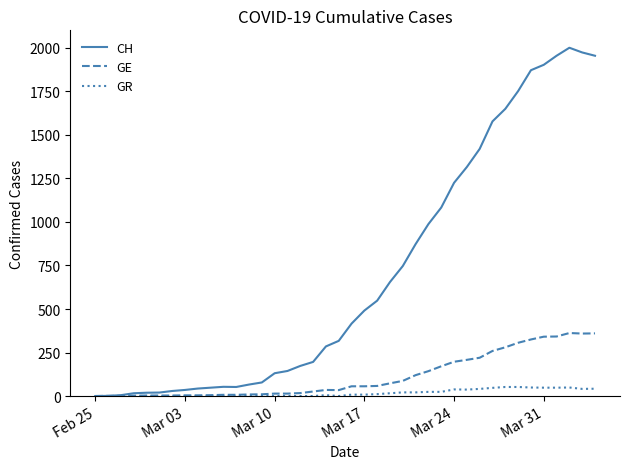

List the series in order of their peak value, lowest first.

GR, GE, CH